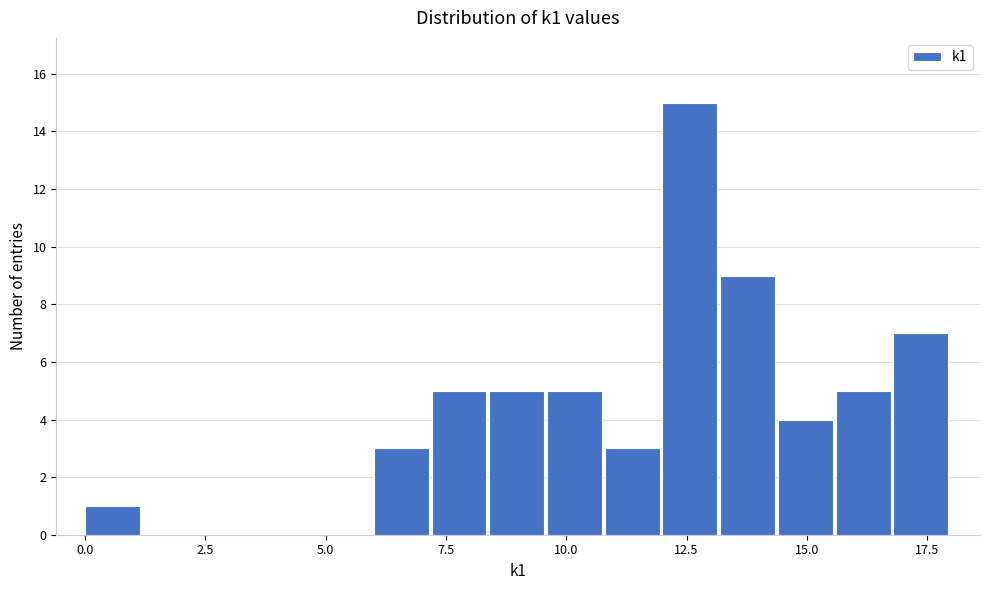

Read against the x-axis, roughly where is the centre of the tallest bar?

12.5